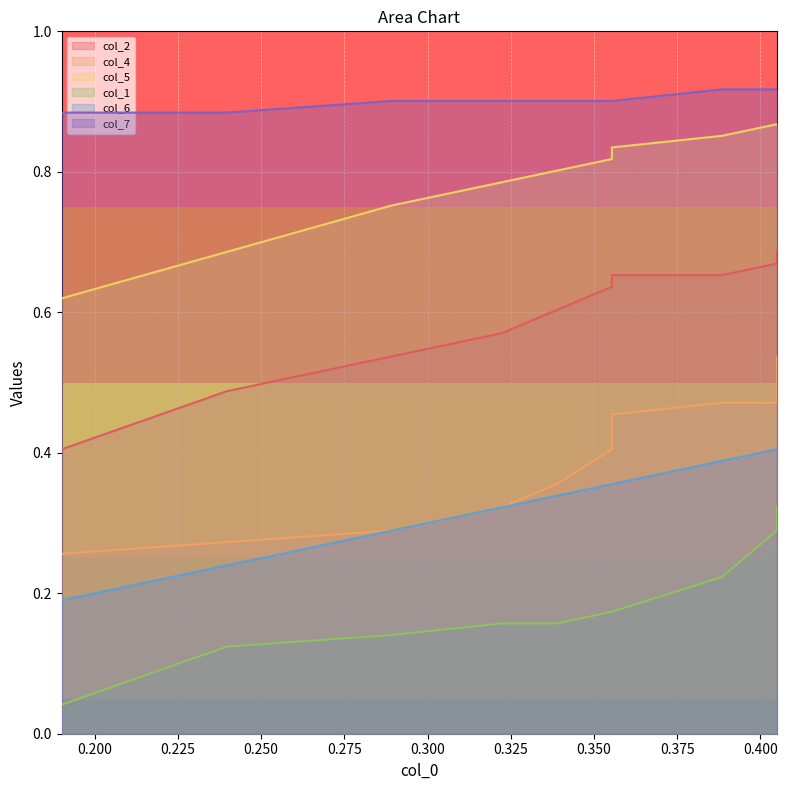

Which series has the largest total across all categories?

col_7